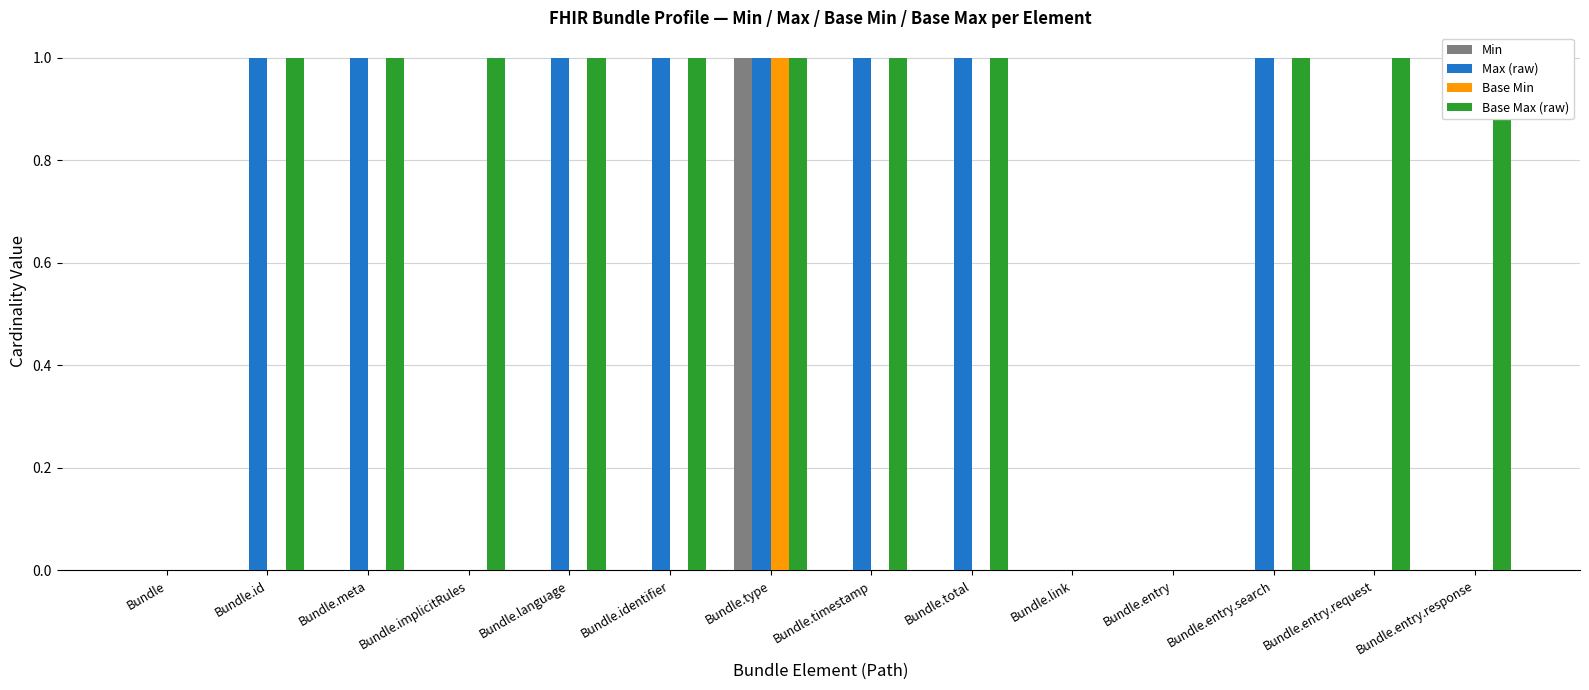

What are all the series names shown in the legend?

Min, Max (raw), Base Min, Base Max (raw)